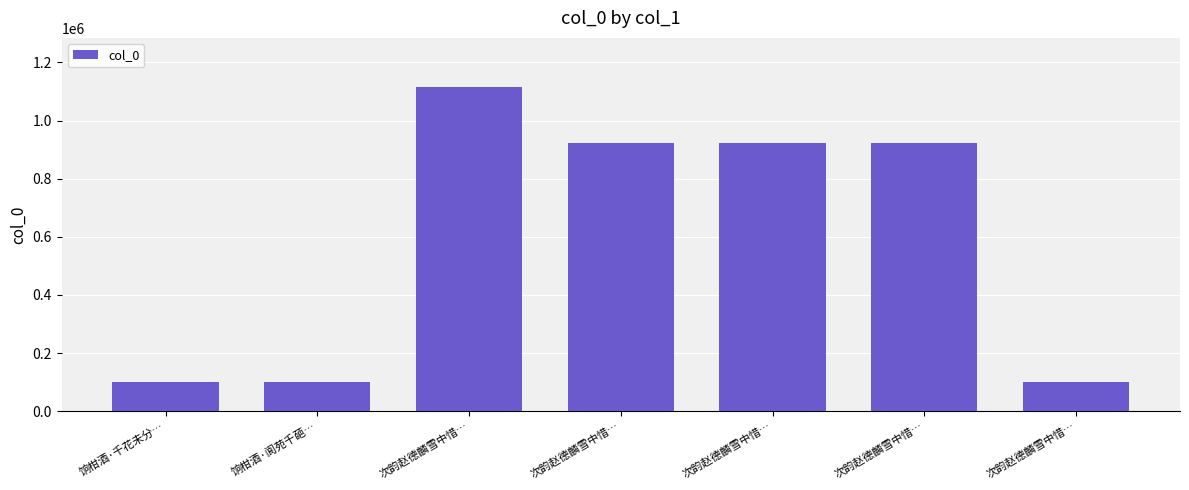

What is the maximum value shown in the chart?

1116706